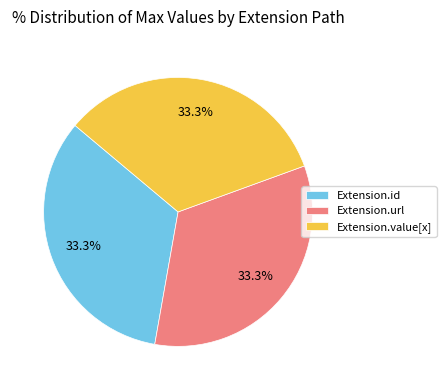

What is the ratio of the value at Extension.url to the value at Extension.id?

1.0